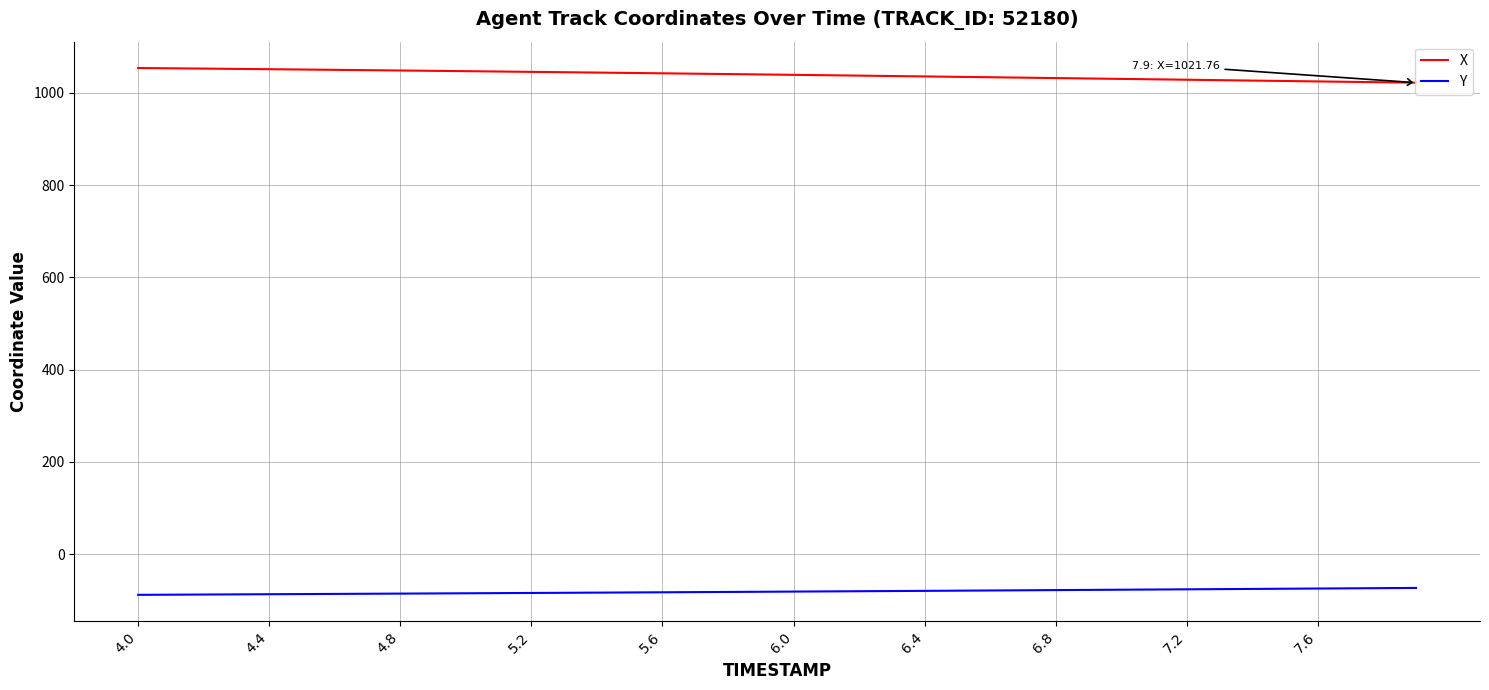

Is this an area chart (filled region under the line)?

No